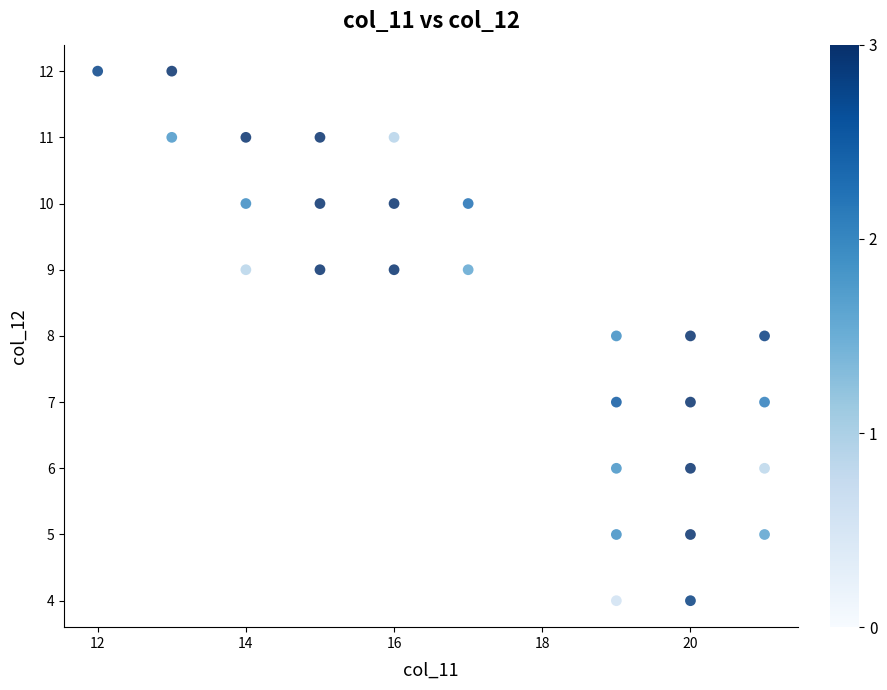

What is the range of Y values (max minus min)?

8